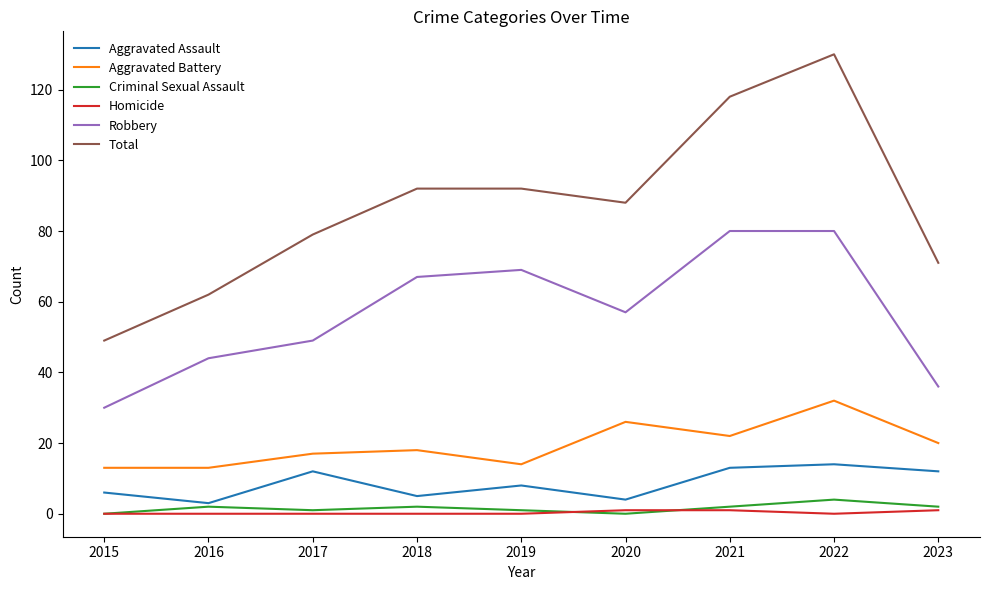

Reading left to right, what are all the values shown in this chart?

Aggravated Assault: 6	3	12	5	8	4	13	14	12
Aggravated Battery: 13	13	17	18	14	26	22	32	20
Criminal Sexual Assault: 0	2	1	2	1	0	2	4	2
Homicide: 0	0	0	0	0	1	1	0	1
Robbery: 30	44	49	67	69	57	80	80	36
Total: 49	62	79	92	92	88	118	130	71